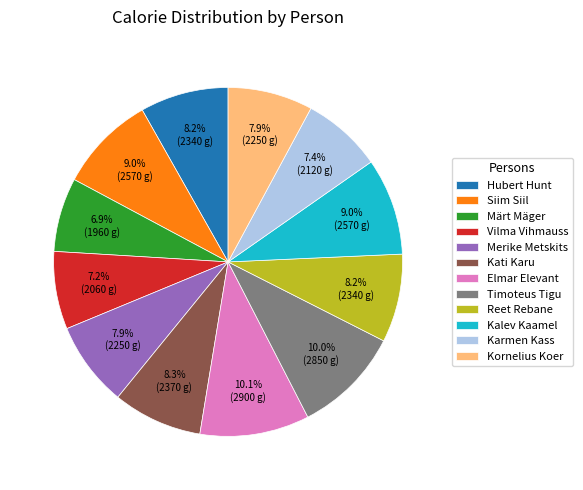

Does any single category account for the majority?

No